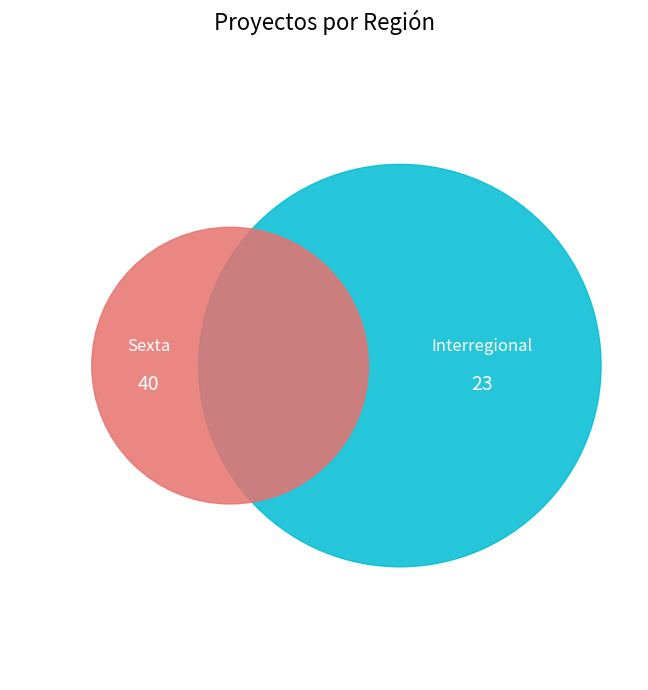

To the nearest percent, what is the difference between the largest and smallest slice percentages?

27%